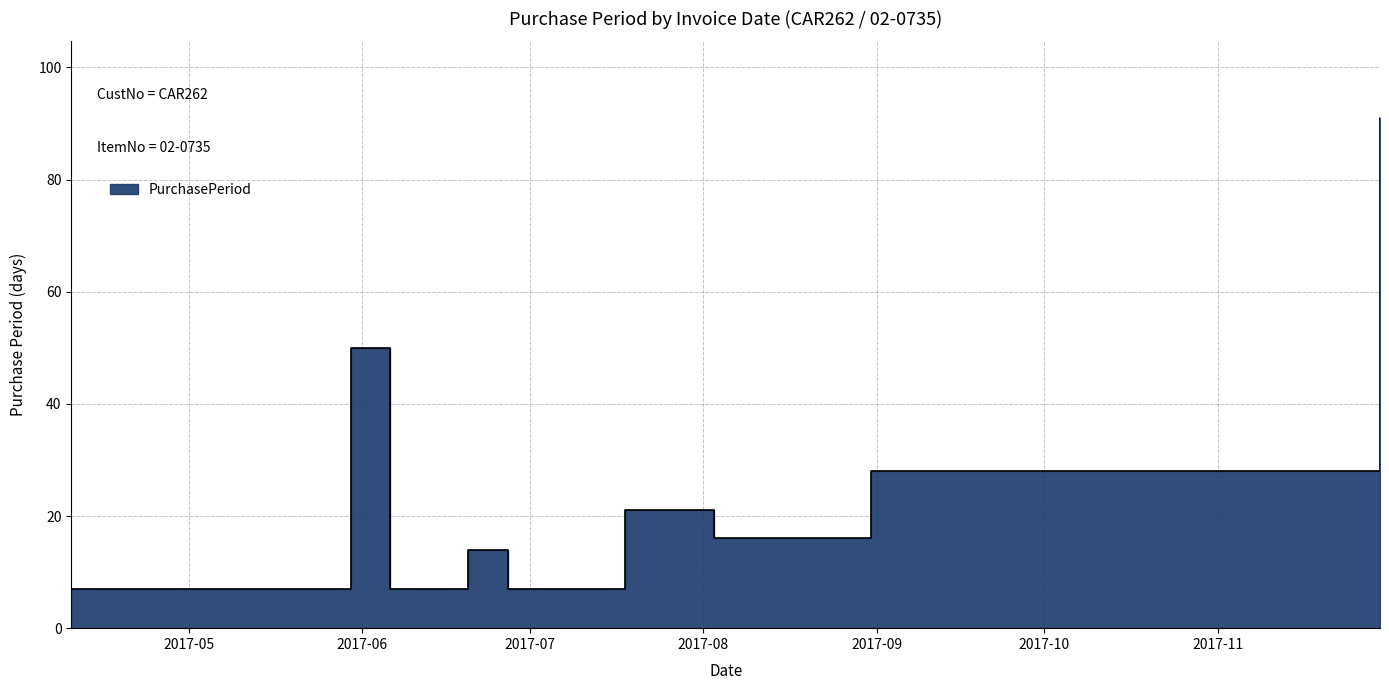

True or false: the data has more than 1 interior local peaks.

True